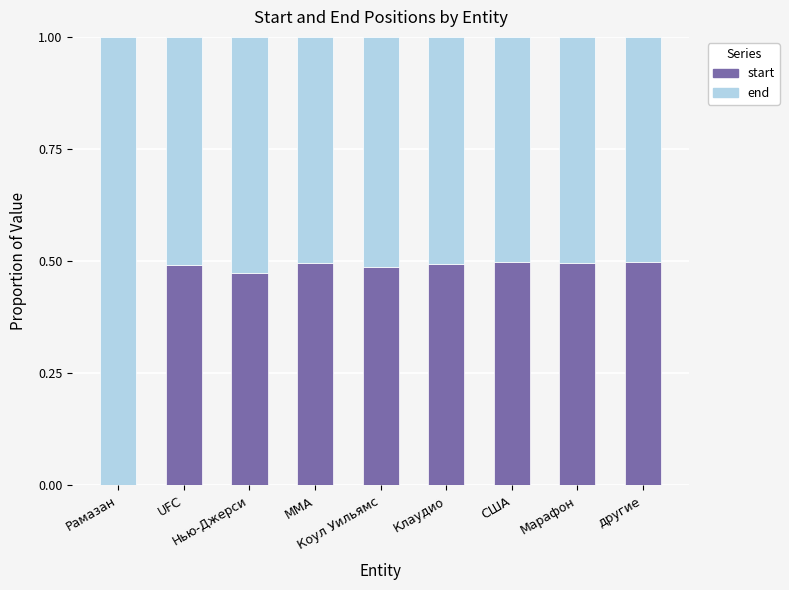

Read the end value at Коул Уильямс.

0.5